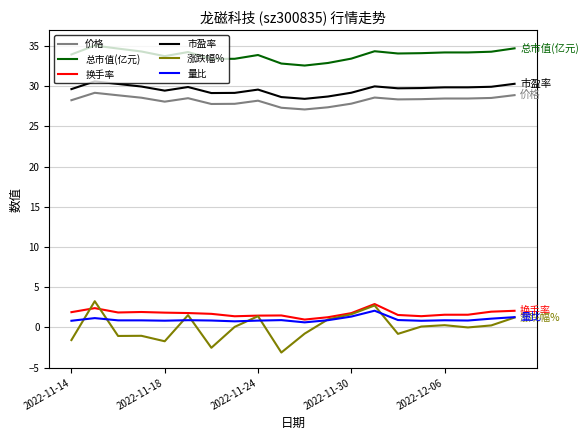

Which series has the largest range (max minus min)?

涨跌幅%